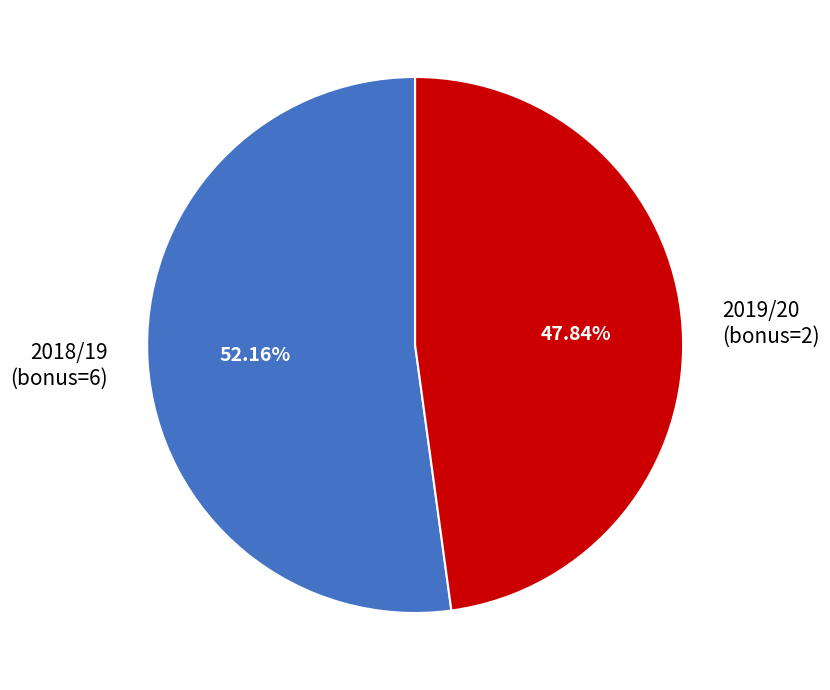

To the nearest percent, what percentage of the pie is 2018/19 (bonus=6)?

52%